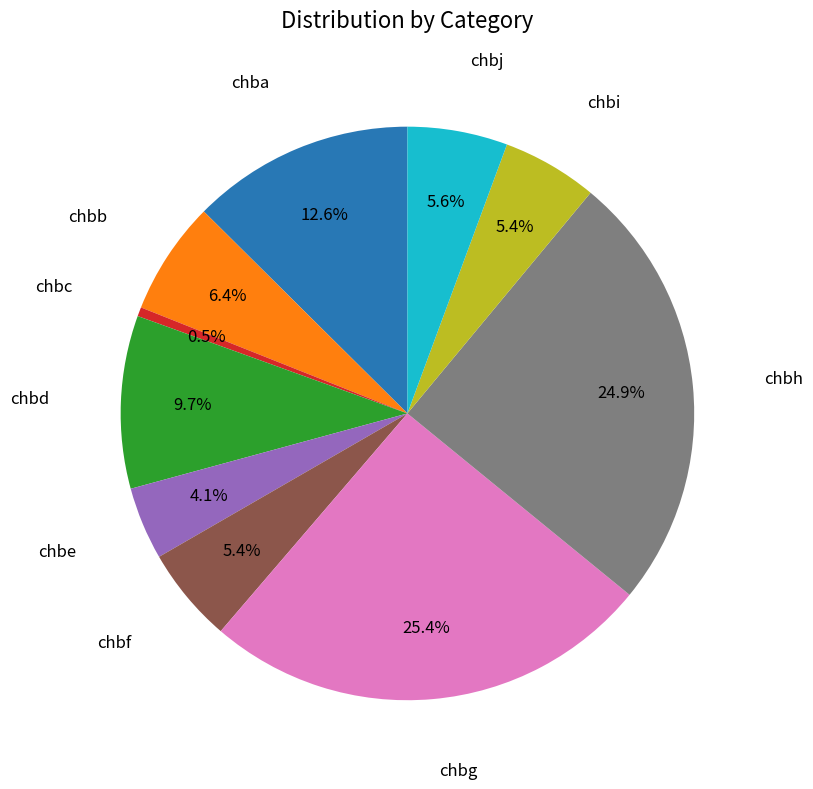

To the nearest percent, what is the average slice percentage?

10%